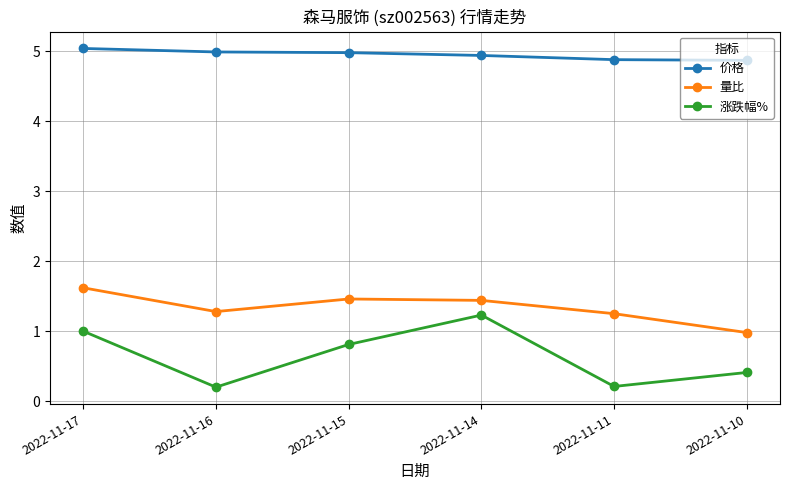

At which category does 涨跌幅% reach its first local peak?

2022-11-14